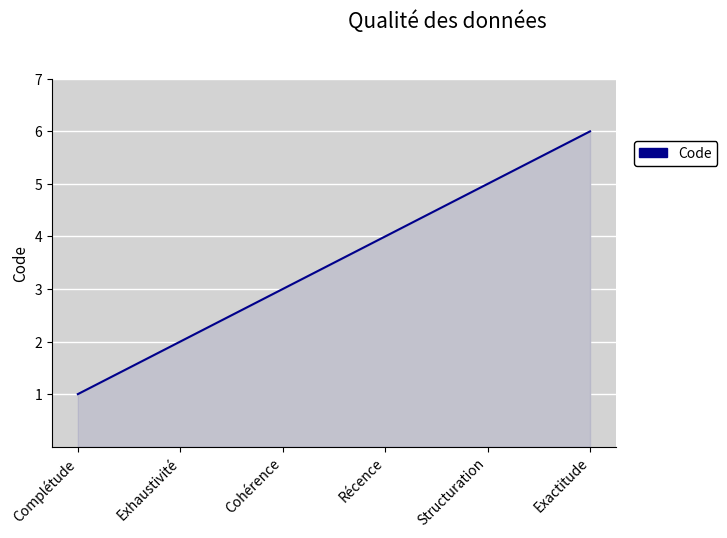

Read the value at Complétude.

1